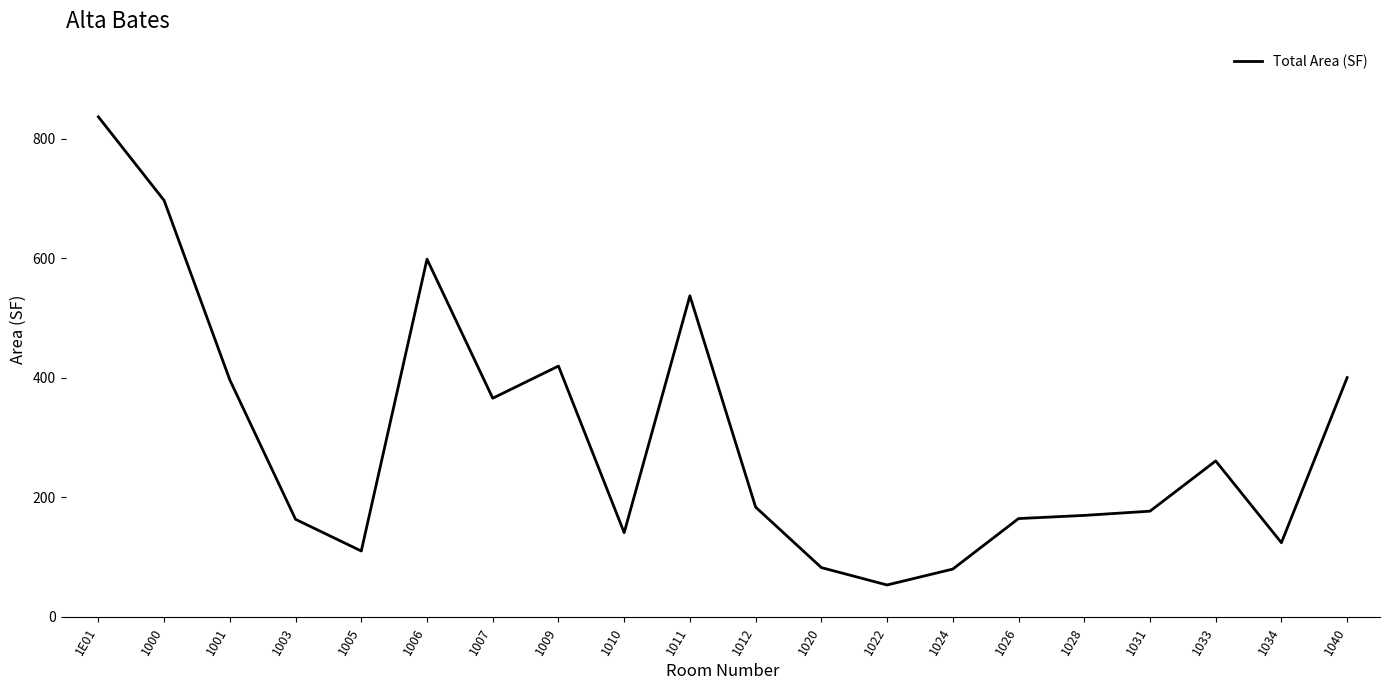

Where is the data nearest to the value 444?

1009